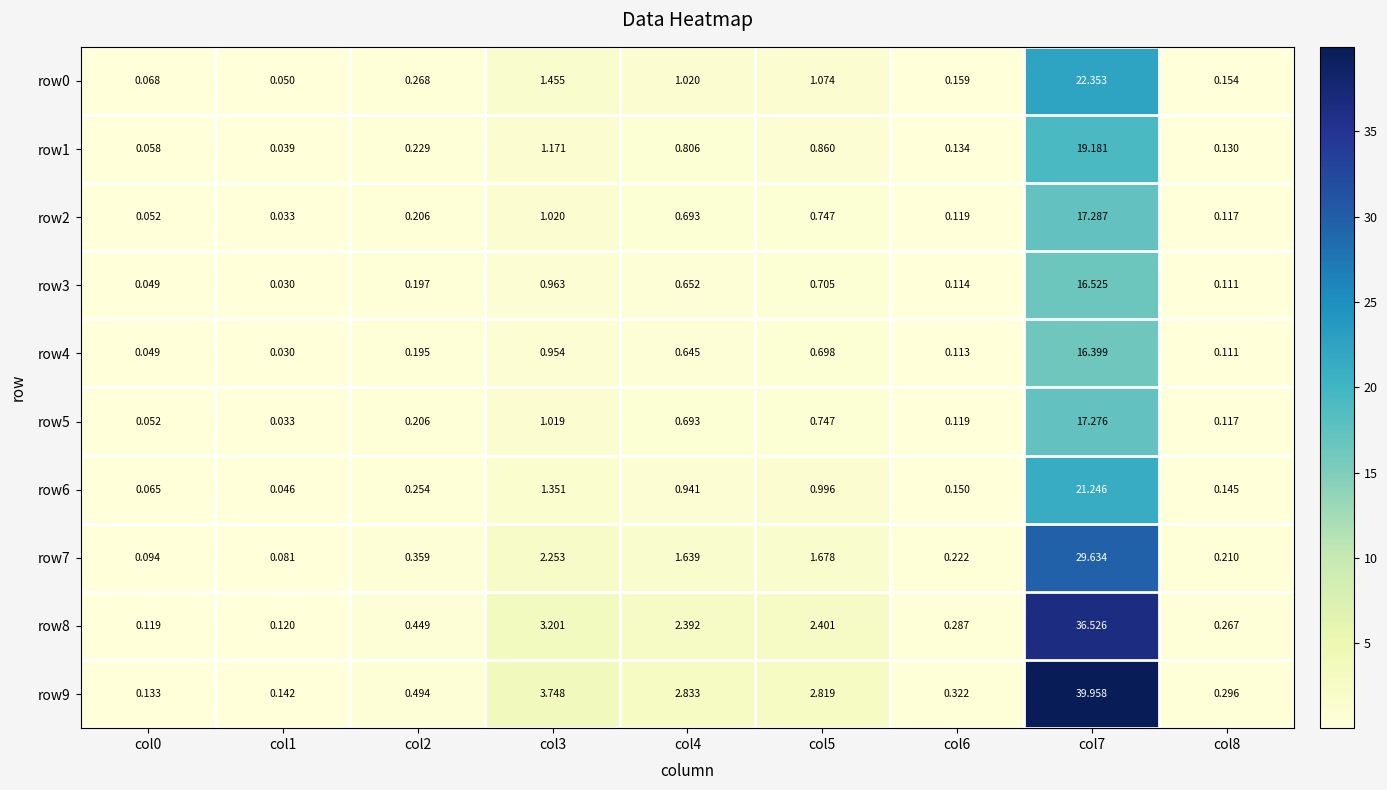

Which series has the widest spread of values?

row9